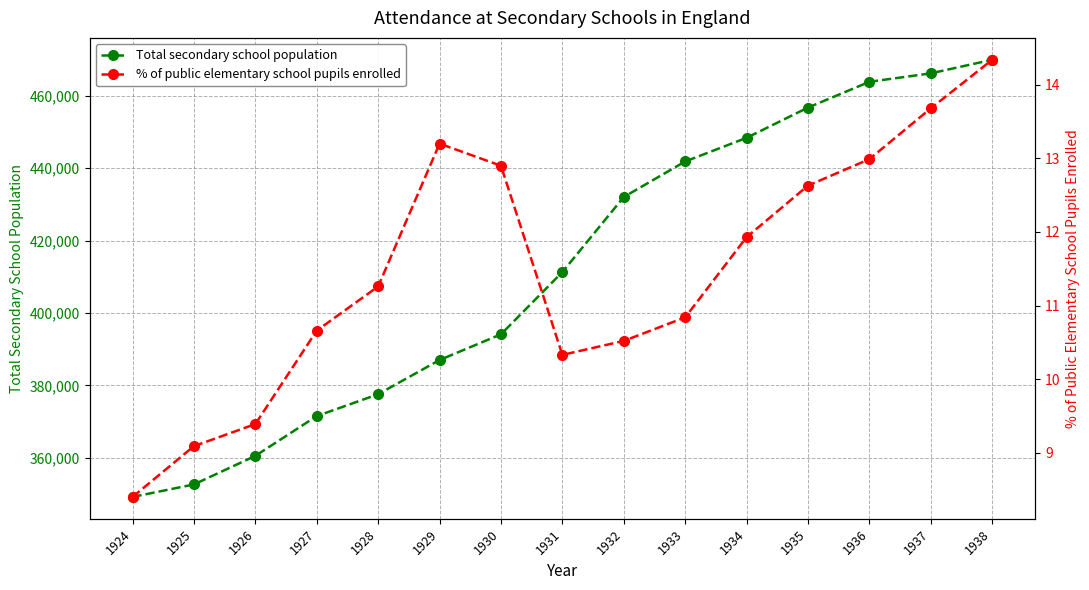

Reading left to right, extract all data points from this chart.

Total secondary school population: 1924=349141.0	1925=352605.0	1926=360503.0	1927=371493.0	1928=377540.0	1929=386993.0	1930=394105.0	1931=411309.0	1932=432061.0	1933=441883.0	1934=448421.0	1935=456783.0	1936=463906.0	1937=466245.0	1938=470003.0
% of public elementary school pupils enrolled: 1924=8.4	1925=9.1	1926=9.4	1927=10.7	1928=11.3	1929=13.2	1930=12.9	1931=10.3	1932=10.5	1933=10.8	1934=11.9	1935=12.6	1936=13.0	1937=13.7	1938=14.3